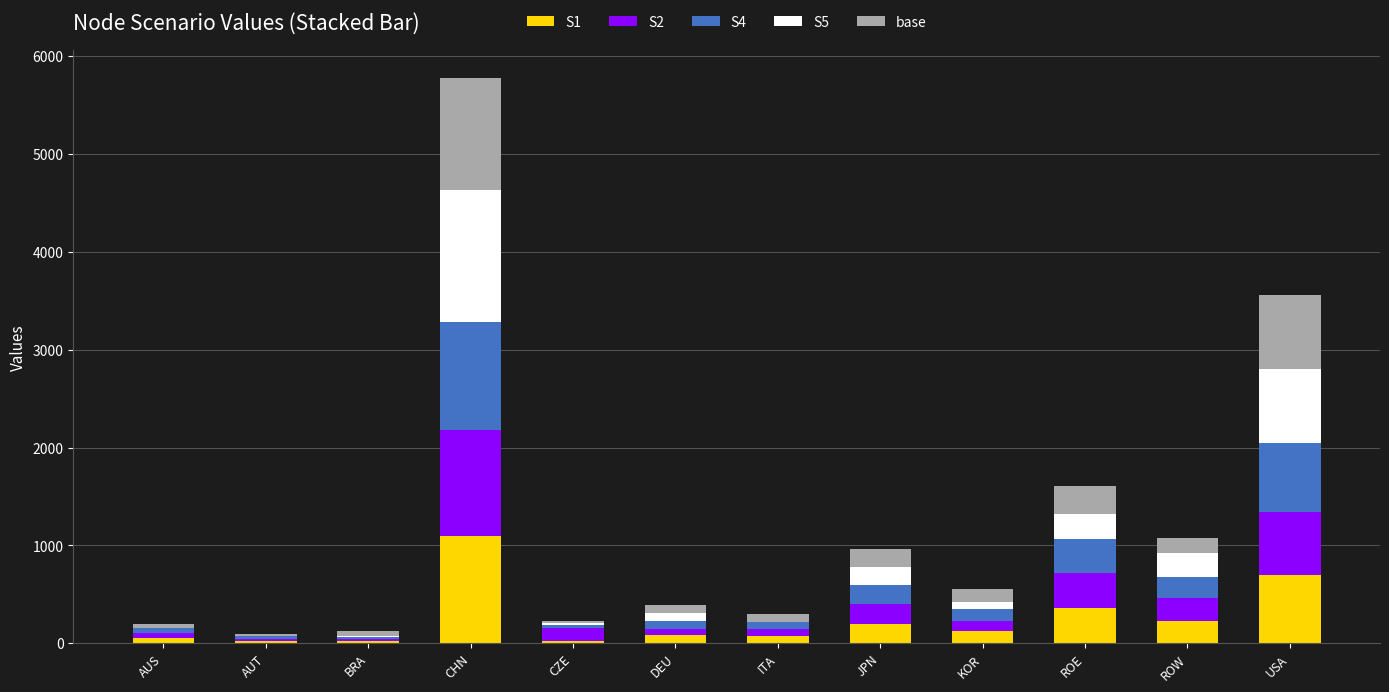

Which category has the highest value in the S1 series?

CHN